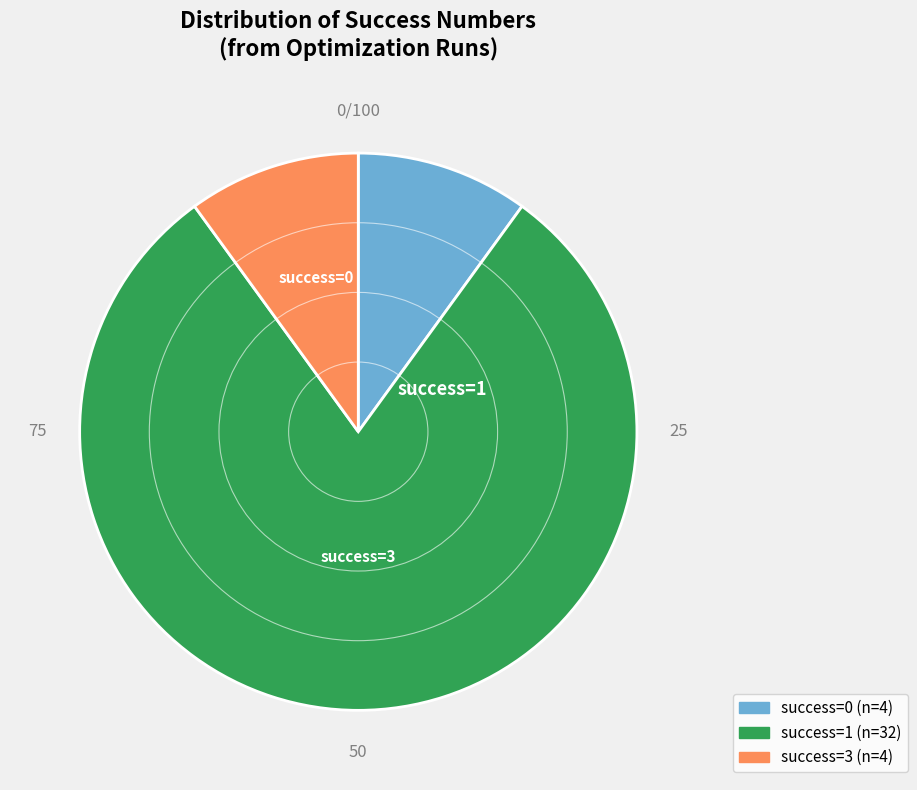

Does any single category account for the majority?

Yes